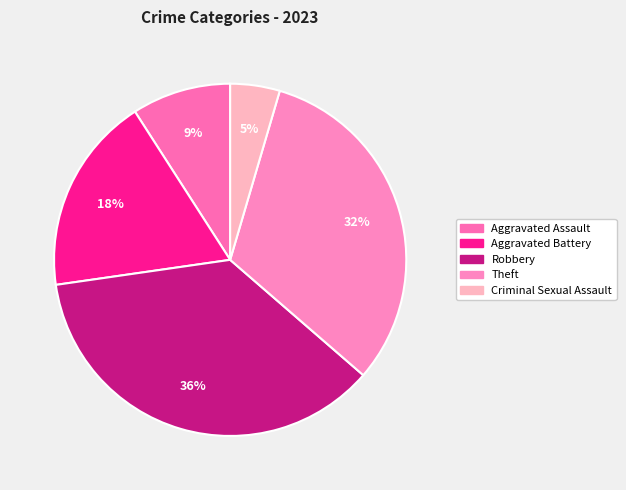

What percentage do Criminal Sexual Assault and Aggravated Assault together represent?

13.6%